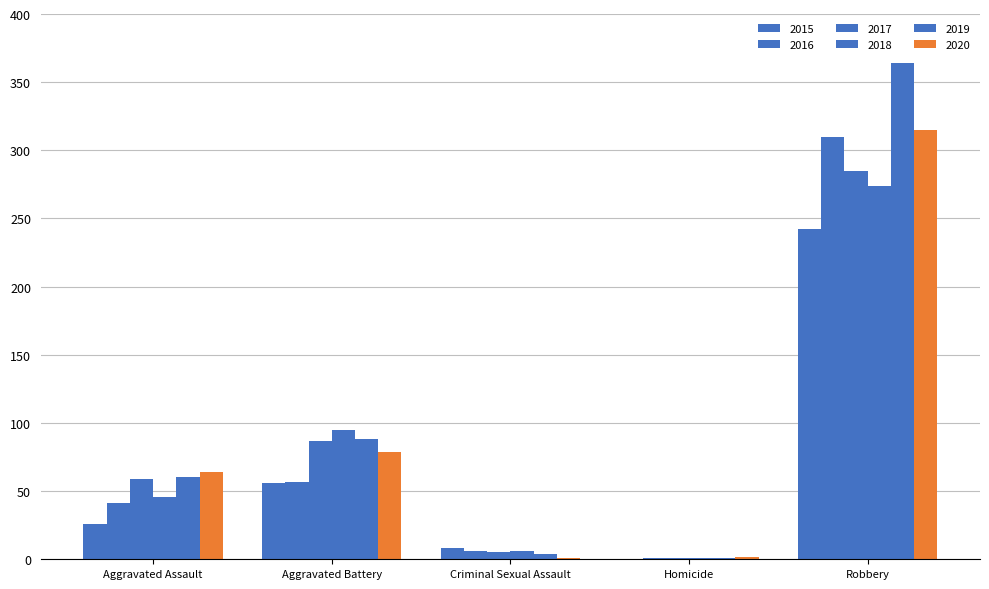

How many groups of bars are there?

5